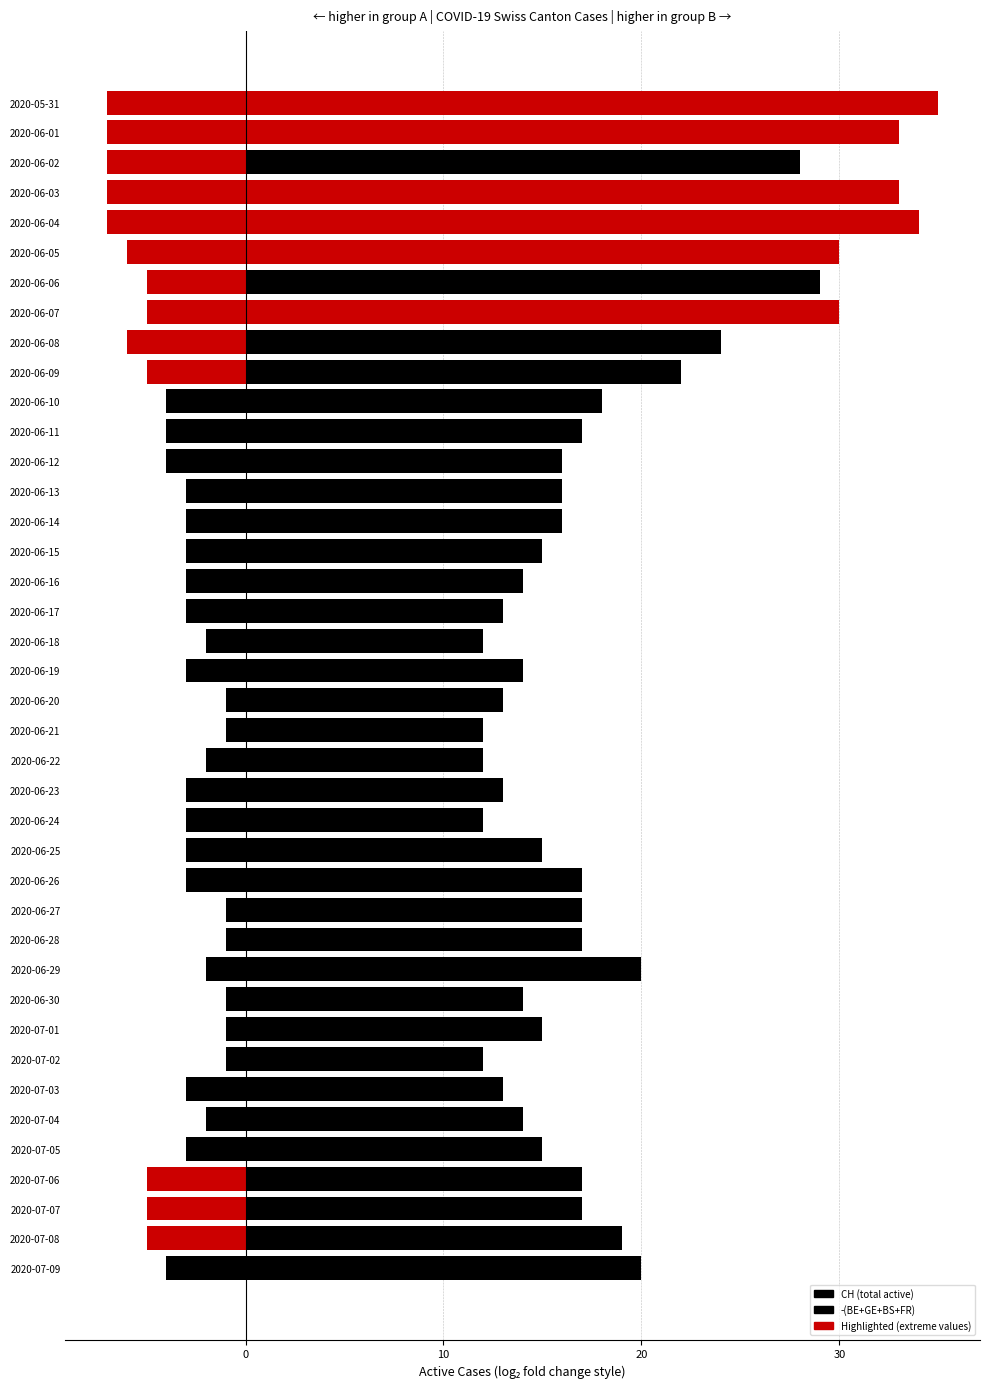

Count the -(BE+GE+BS+FR) values in the range -5 to -2.

26